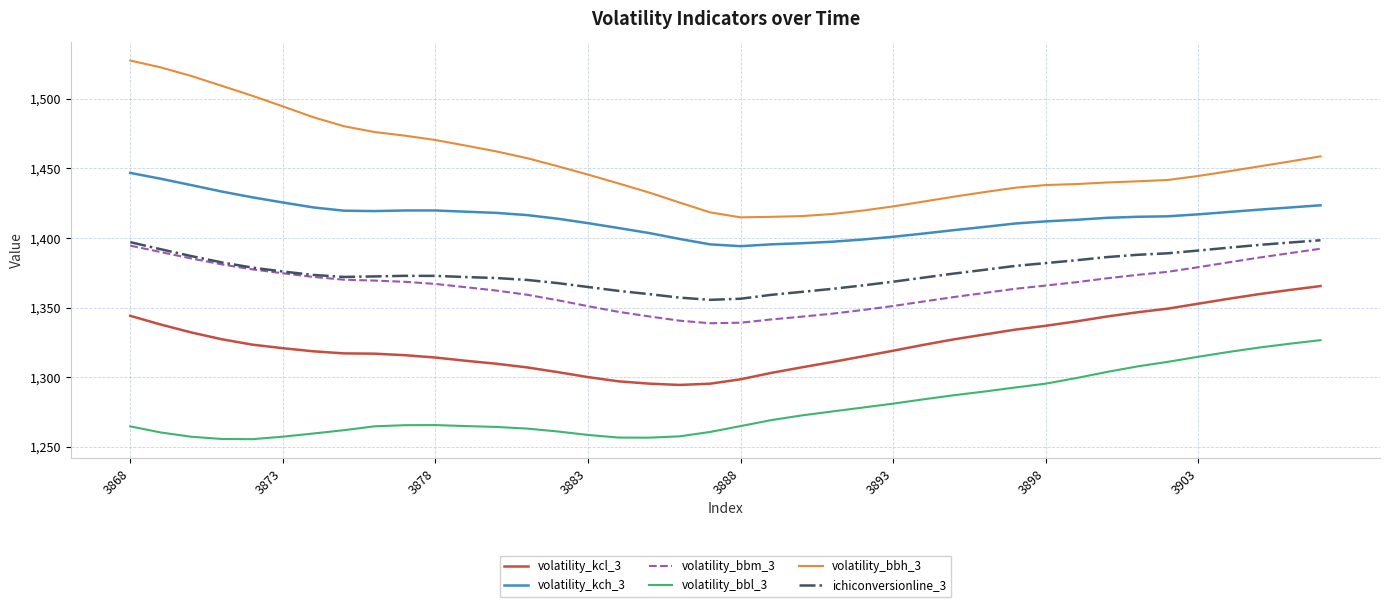

How many series are shown in this chart?

6